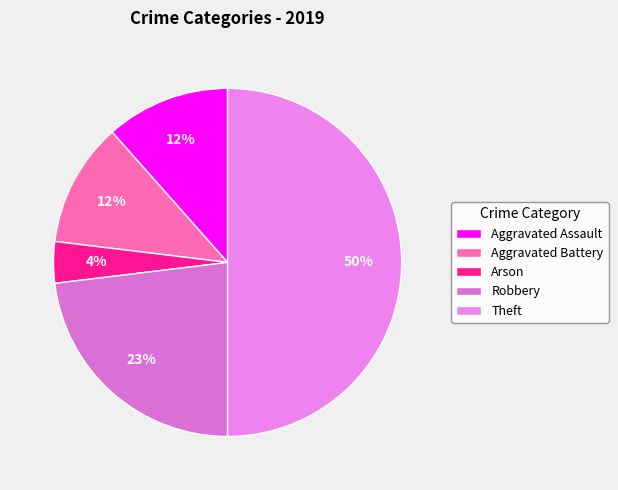

Which category has the smallest portion of the pie?

Arson